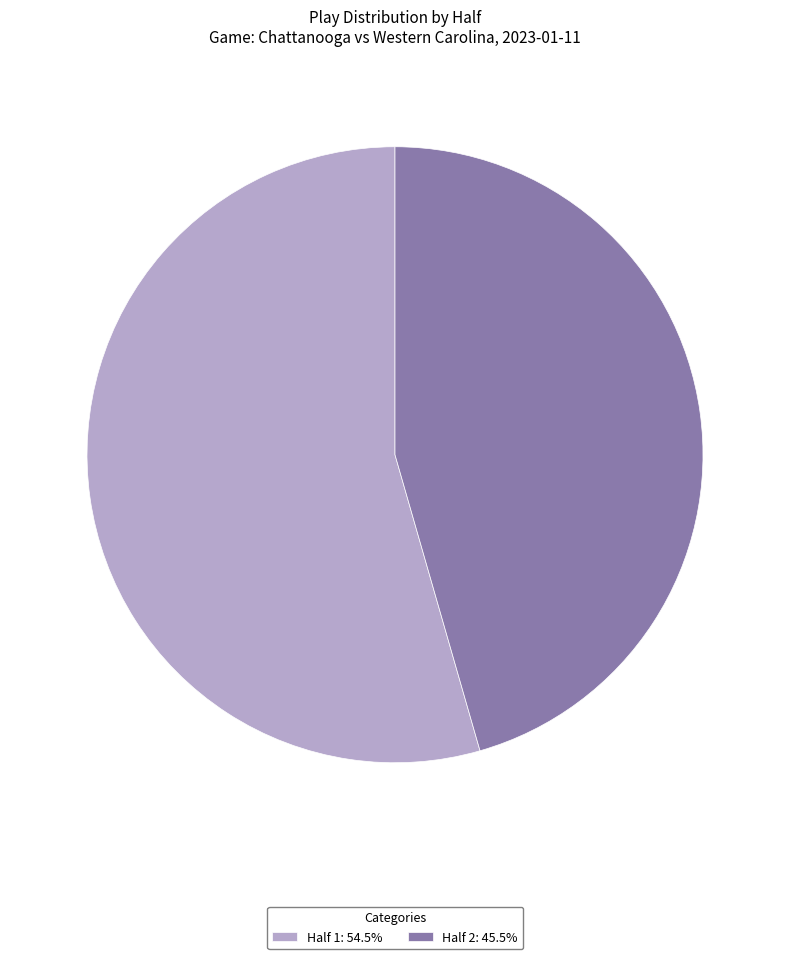

The Half 2 slice represents 46% of the pie. True or false?

True